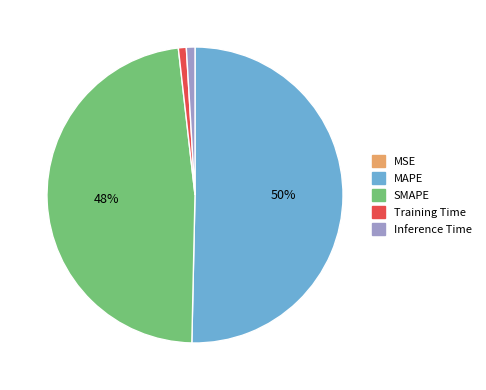

To the nearest percent, what portion does MAPE represent?

50%